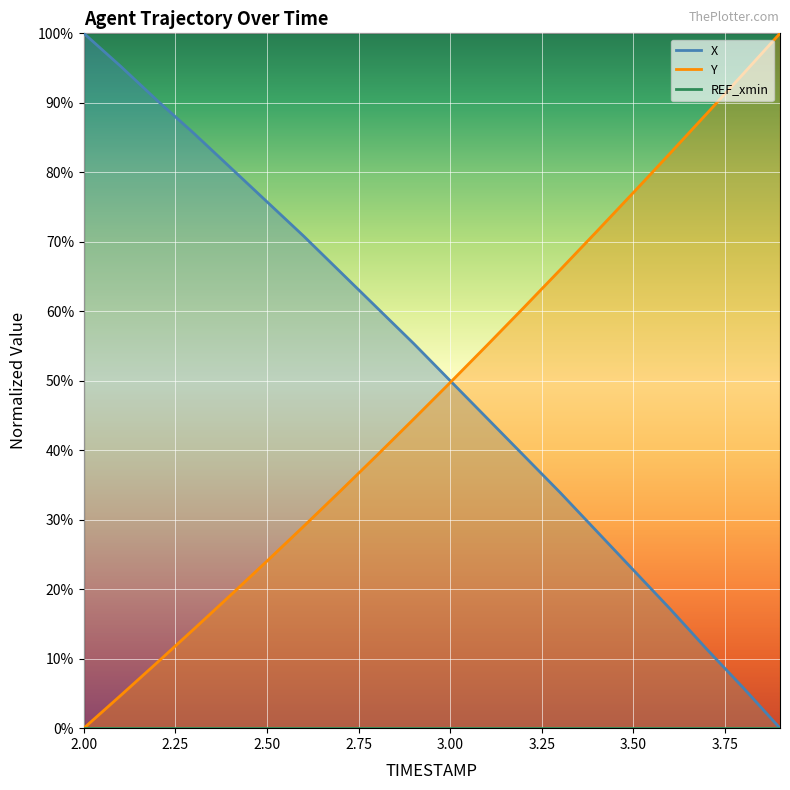

Is it true that Y equals 0.2 at 3.1?

False